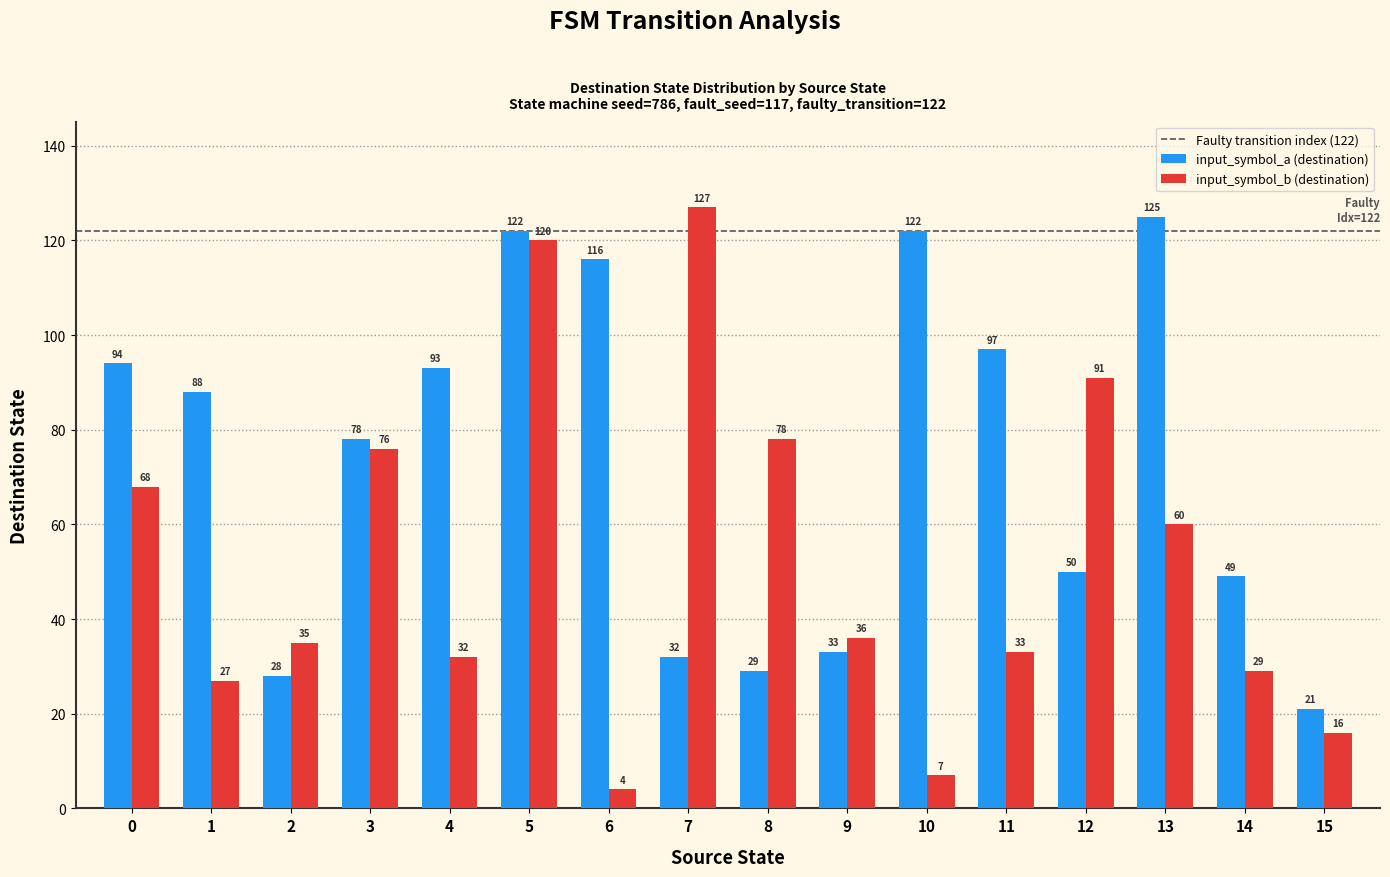

Count the number of data series in this chart.

2